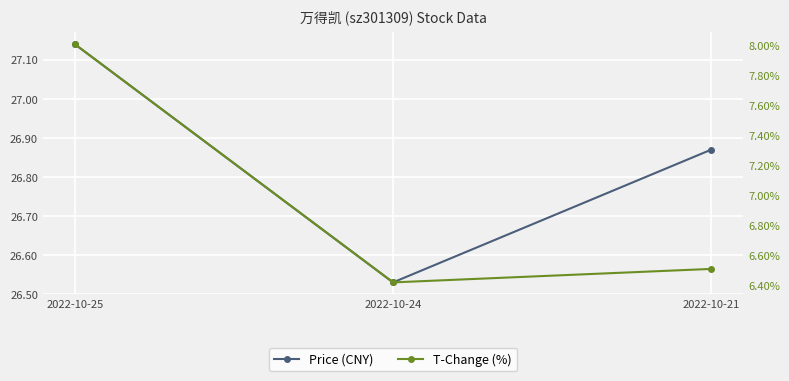

At which category is the sum across all series the highest?

2022-10-25